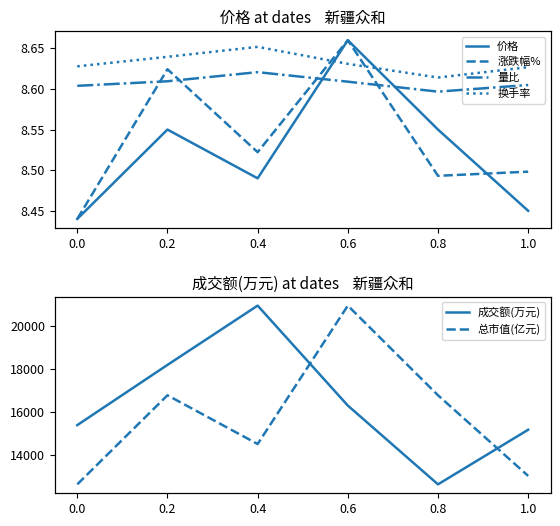

True or false: 总市值(亿元) has more than 0 interior local peaks.

True